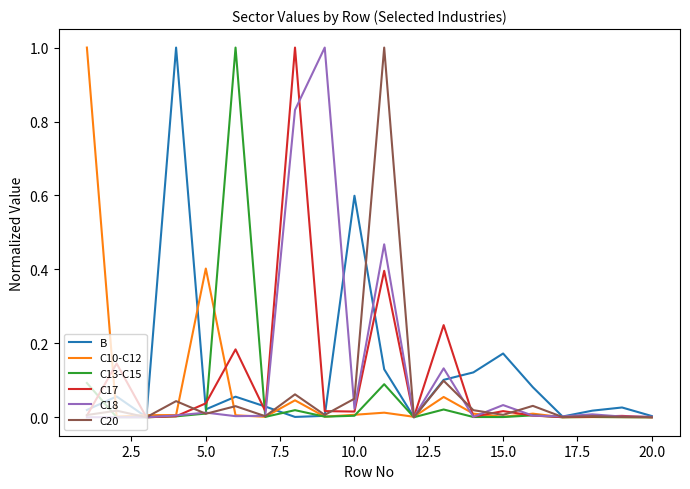

What is the highest value of the C17 series?

1.0